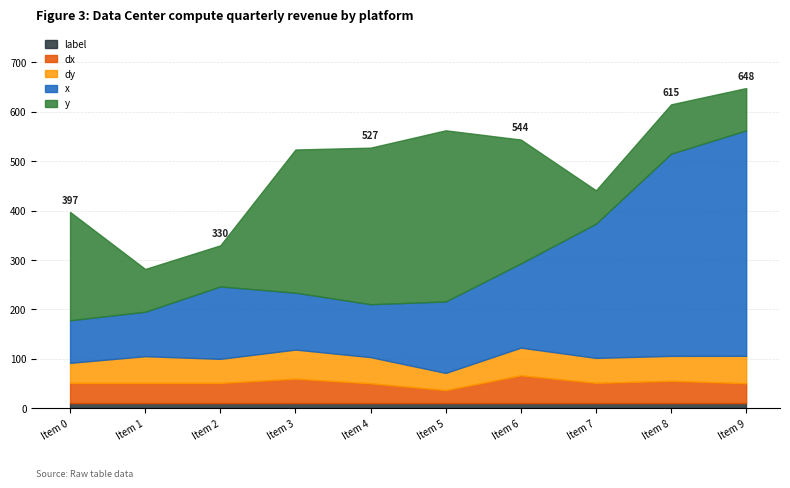

Does the chart have visible grid lines?

Yes